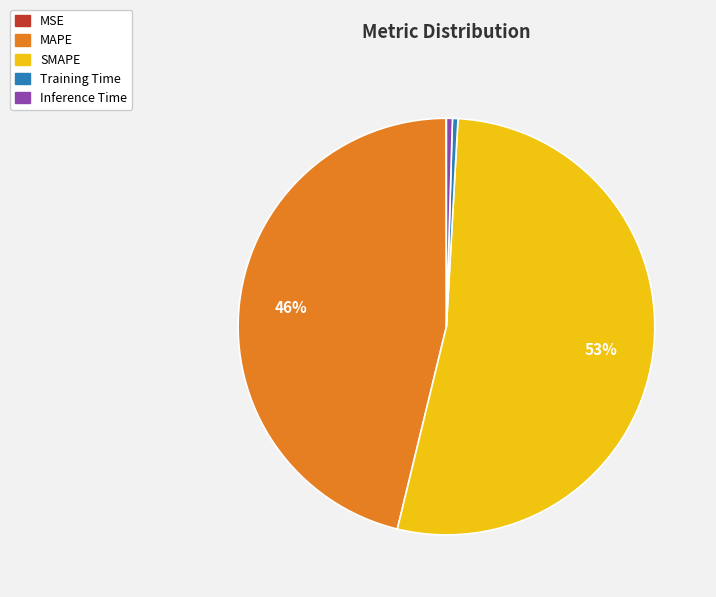

True or false: Training Time accounts for 0% of the total.

True